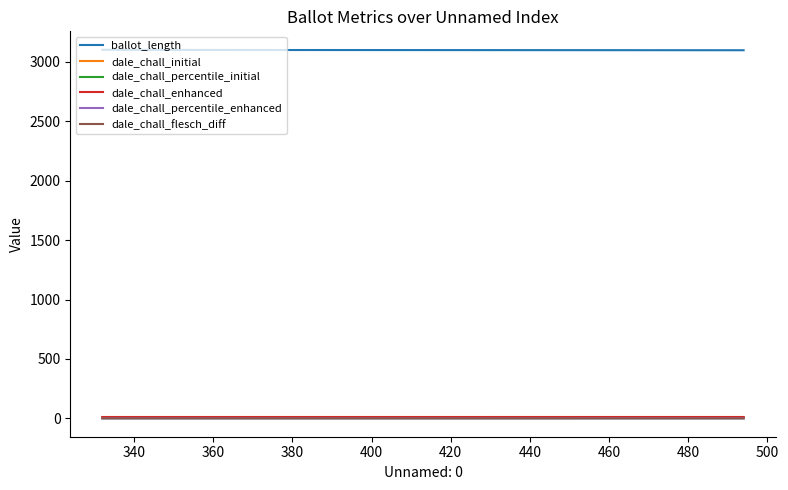

What is the greatest value displayed?

3103.0